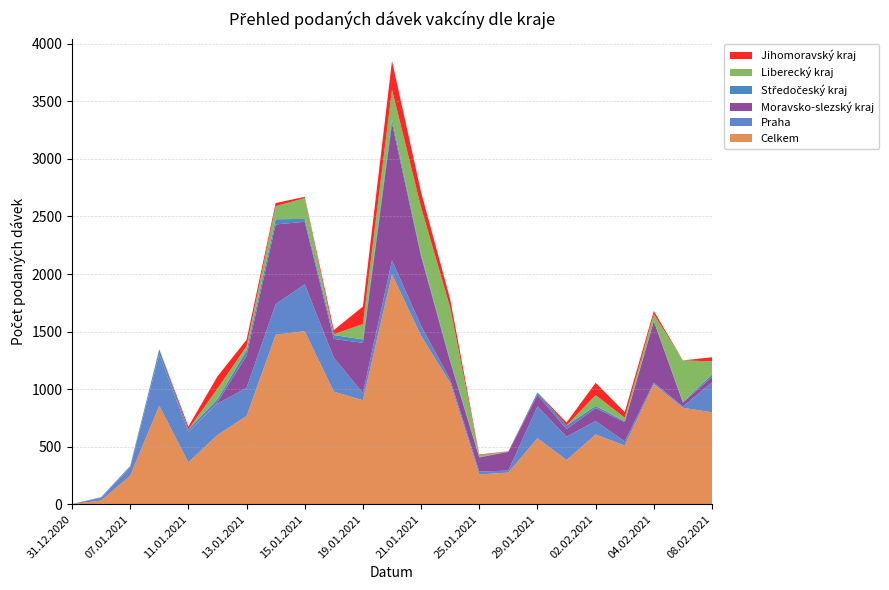

Reading right to left, transcribe all the data shown in this chart.

Celkem: 799	838	1043	510	606	384	574	275	259	1055	1463	1997	904	978	1504	1472	766	602	364	856	247	32	1
Praha: 259	11	14	36	117	203	277	17	25	28	87	122	62	295	408	266	245	272	263	446	73	24	0
Moravsko-slezský kraj: 48	34	533	167	112	66	99	163	122	157	603	1191	436	163	542	693	280	12	1	1	2	0	0
Středočeský kraj: 22	7	4	9	19	31	21	1	5	13	18	36	30	34	25	45	45	27	22	43	9	5	0
Liberecký kraj: 113	360	58	30	94	0	1	1	16	455	409	256	133	7	181	114	37	91	0	1	1	0	0
Jihomoravský kraj: 36	0	27	48	107	26	0	3	5	73	131	250	153	36	11	27	56	107	25	1	1	1	1